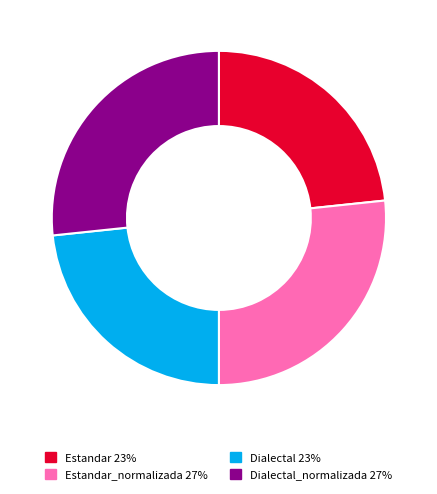

Is there a majority slice in this chart?

No